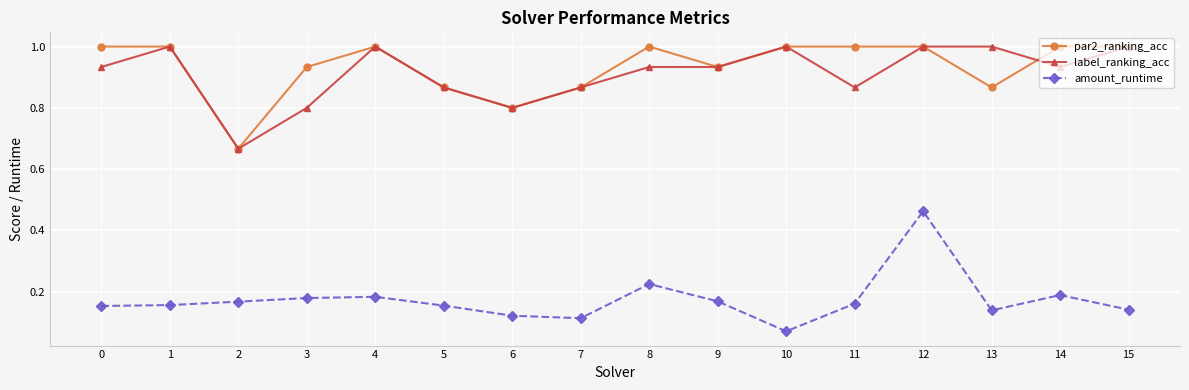

True or false: amount_runtime has more than 1 points higher than both neighbors.

True